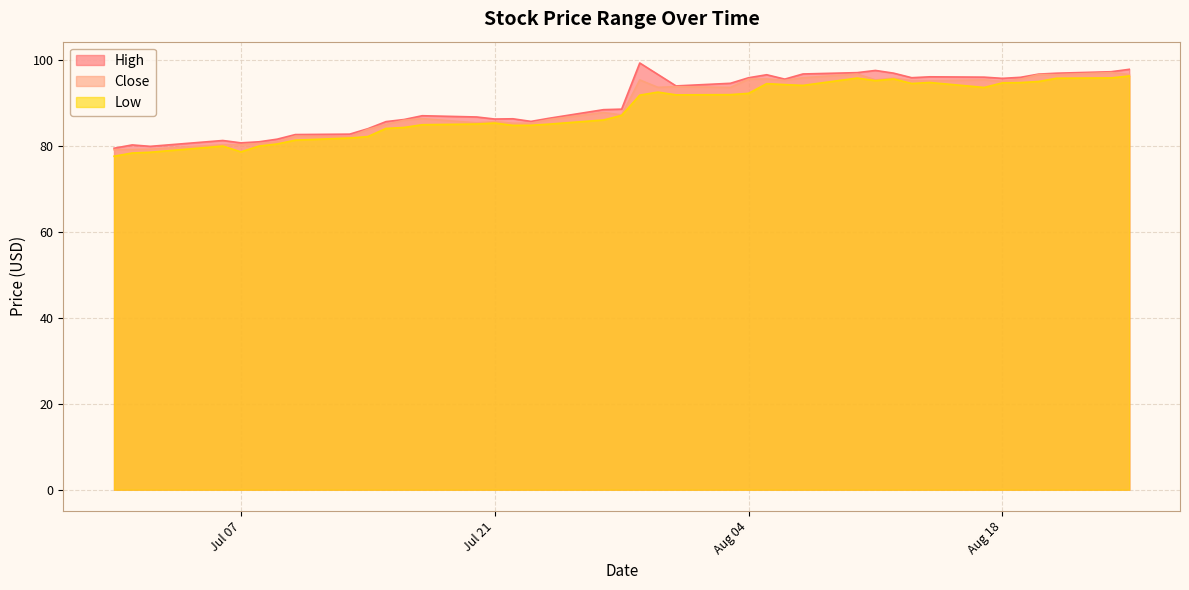

The Low series shows 93.5 at 2020-08-17. True or false?

True